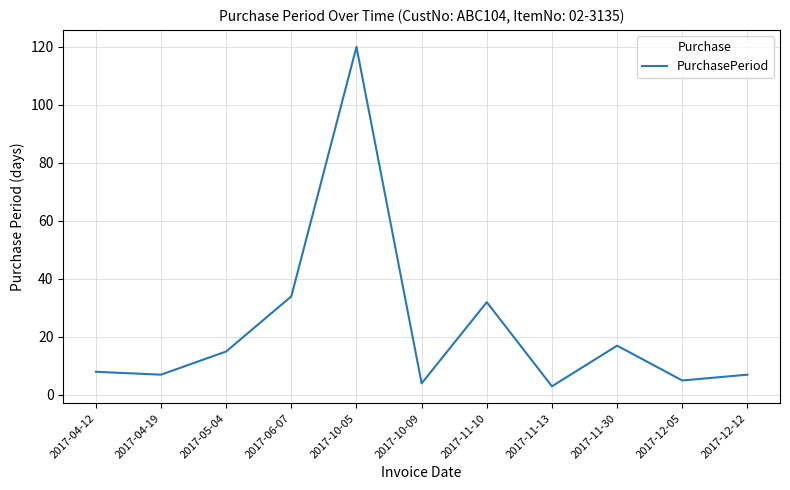

Reading left to right, extract all data points from this chart.

2017-04-12=8	2017-04-19=7	2017-05-04=15	2017-06-07=34	2017-10-05=120	2017-10-09=4	2017-11-10=32	2017-11-13=3	2017-11-30=17	2017-12-05=5	2017-12-12=7